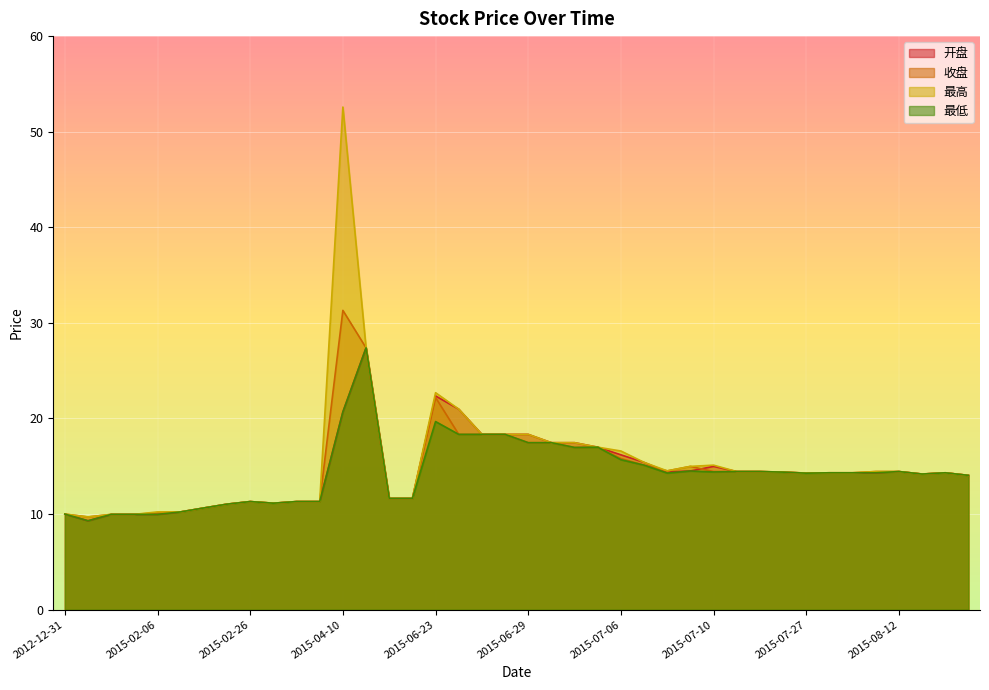

At which label does 最高 first exceed 14?

2015-04-10